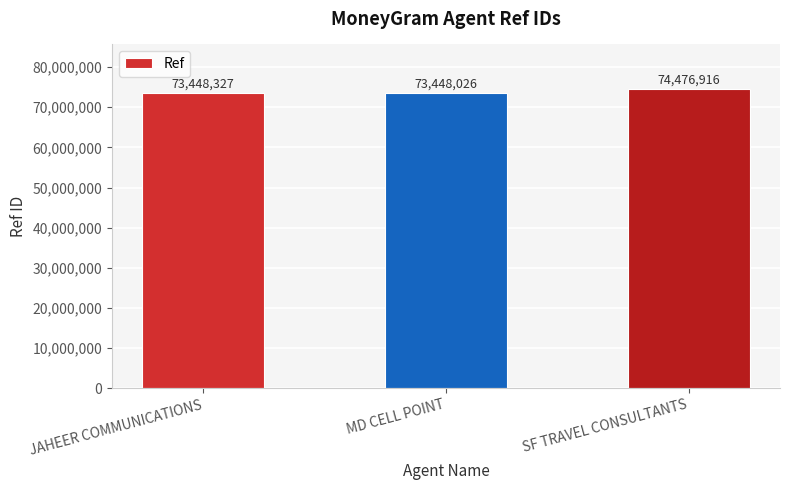

Reading left to right, list all the values displayed in this chart.

73448327	73448026	74476916